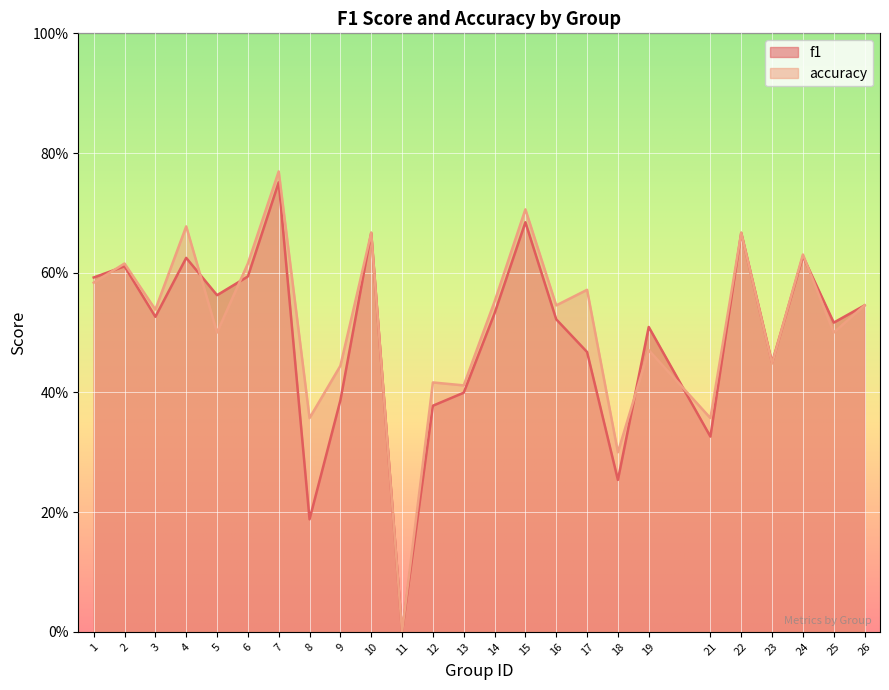

At which category does f1 reach its first local peak?

2